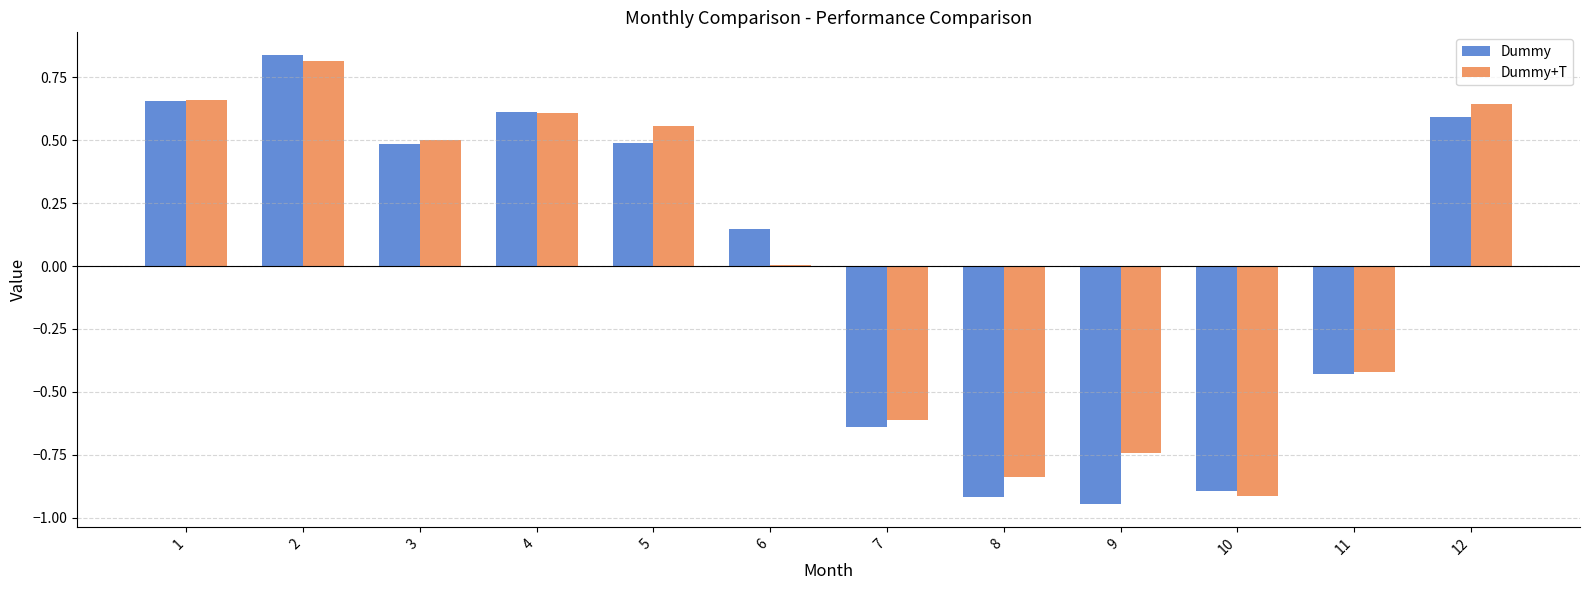

Count the number of data series in this chart.

2